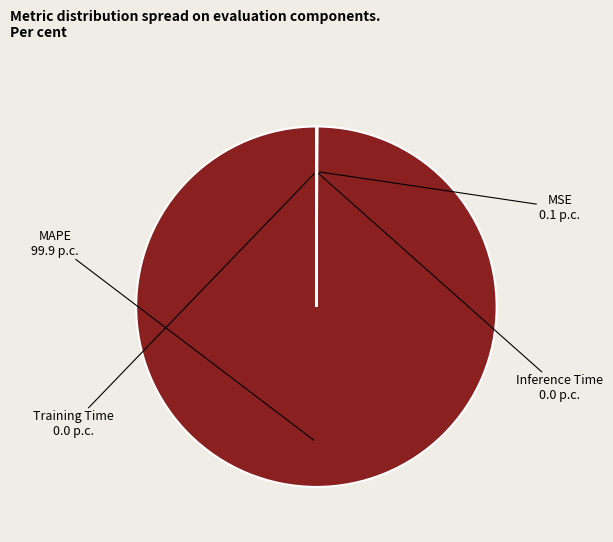

Which slice represents more than half of the pie?

MAPE